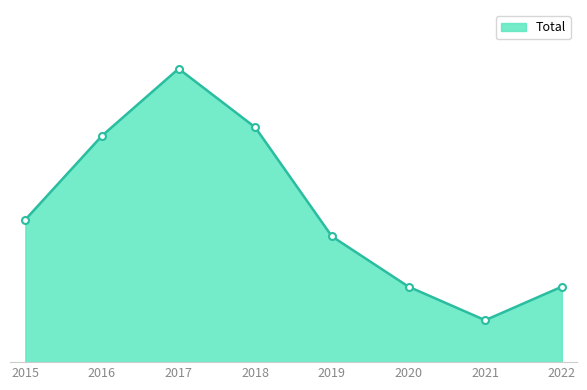

Does the chart have visible grid lines?

No